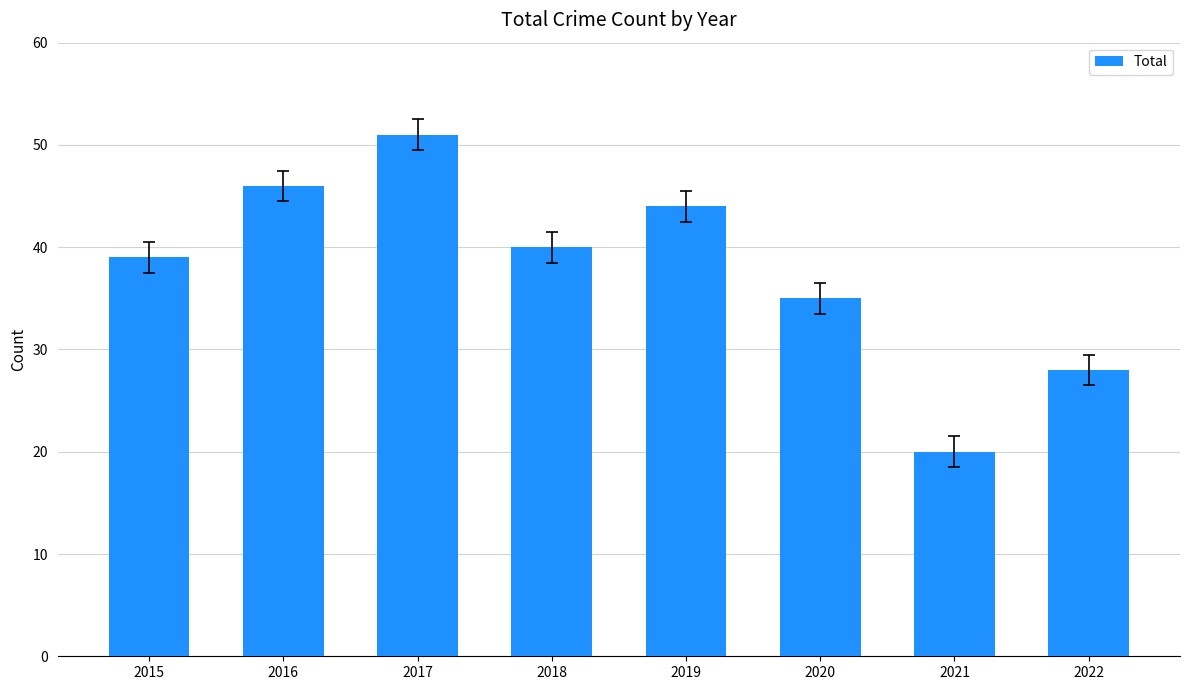

How many bars are there in total?

8